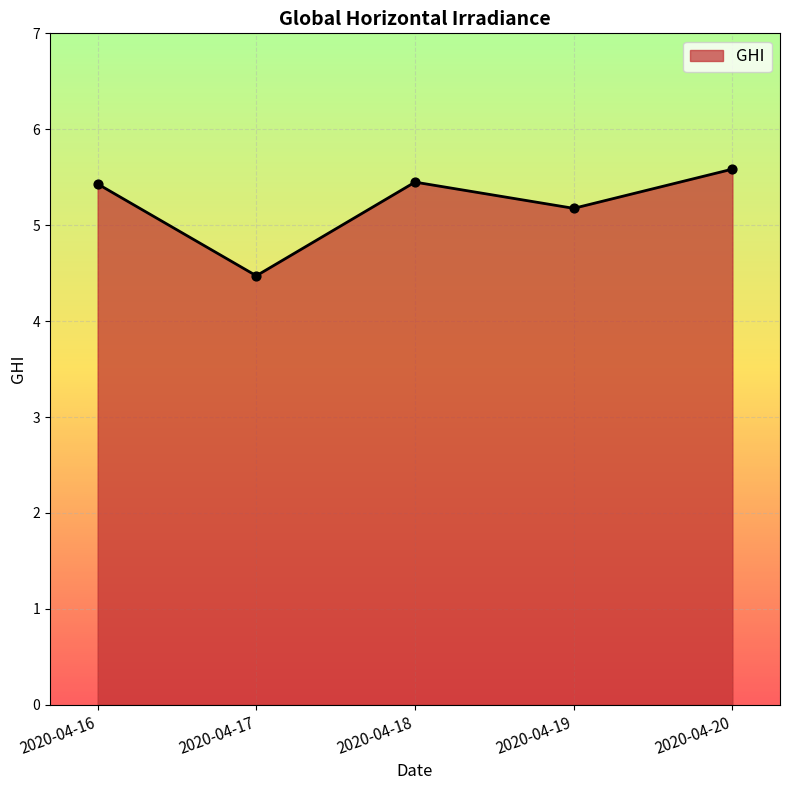

What is the change in value from 2020-04-17 to 2020-04-18?

+1.0